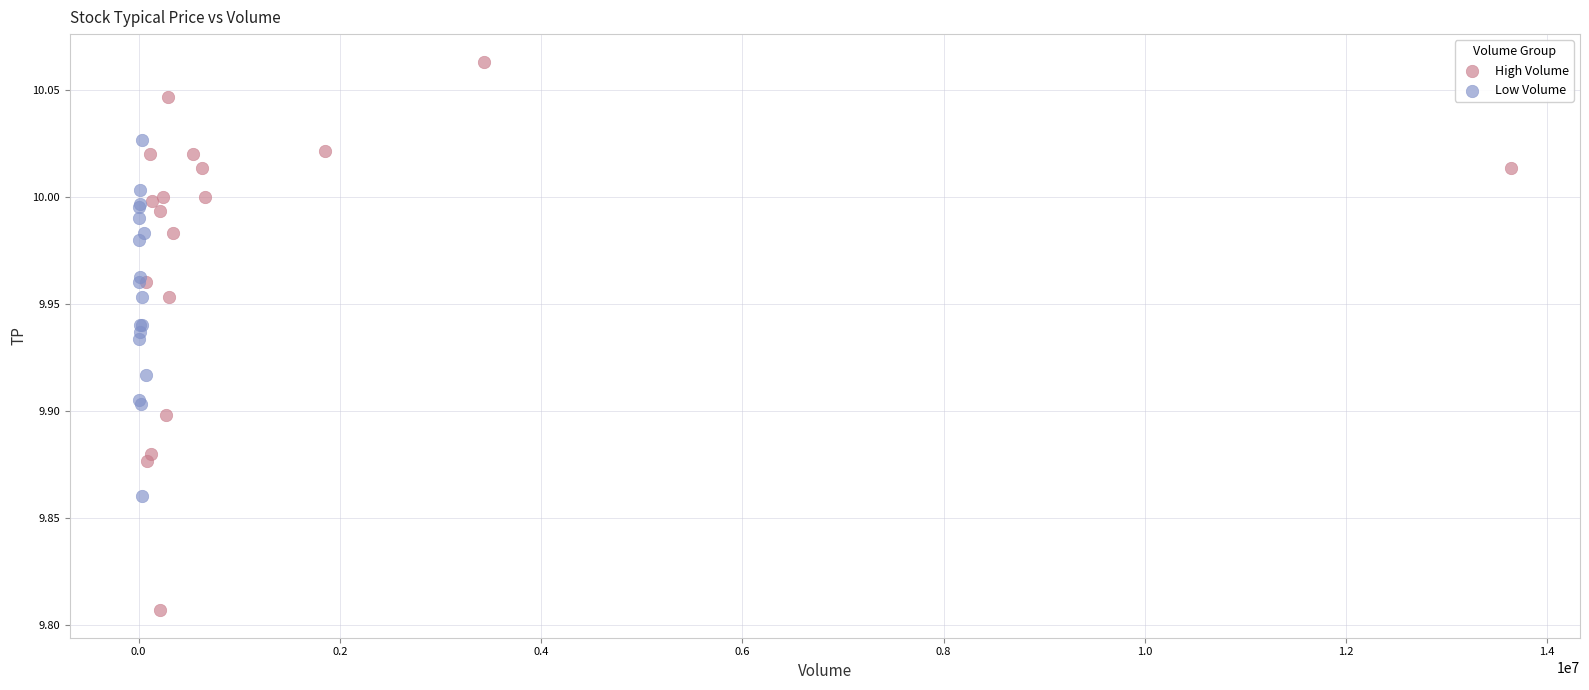

Which series reaches the maximum Y coordinate?

High Volume